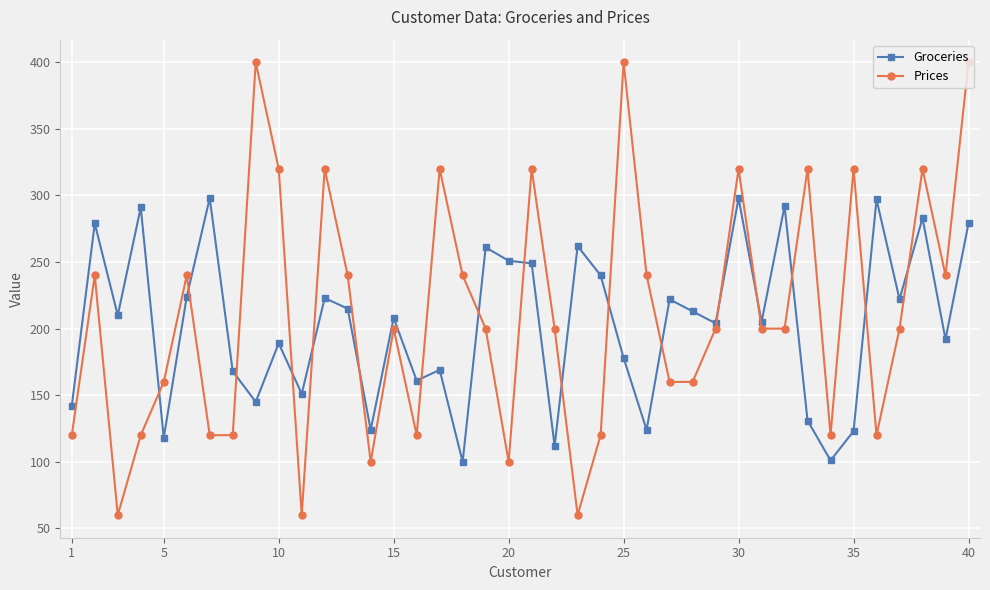

What is the highest value of the Prices series?

400